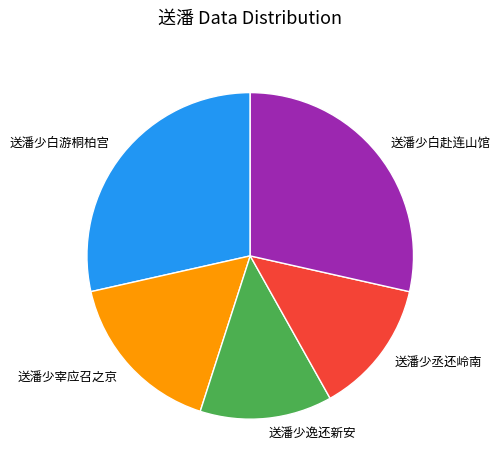

The 送潘少宰应召之京 slice represents 17% of the pie. True or false?

True